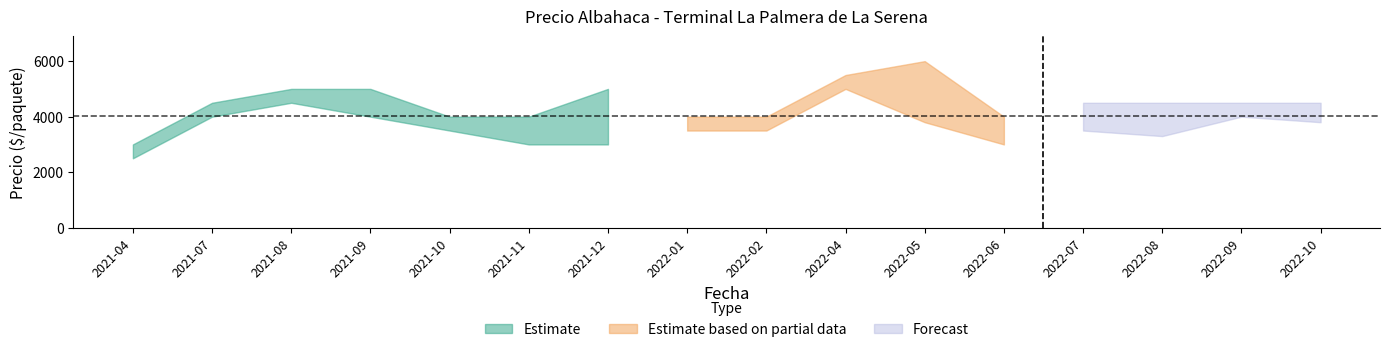

True or false: Precio promedio ponderado and Precio minimo intersect in this chart.

False